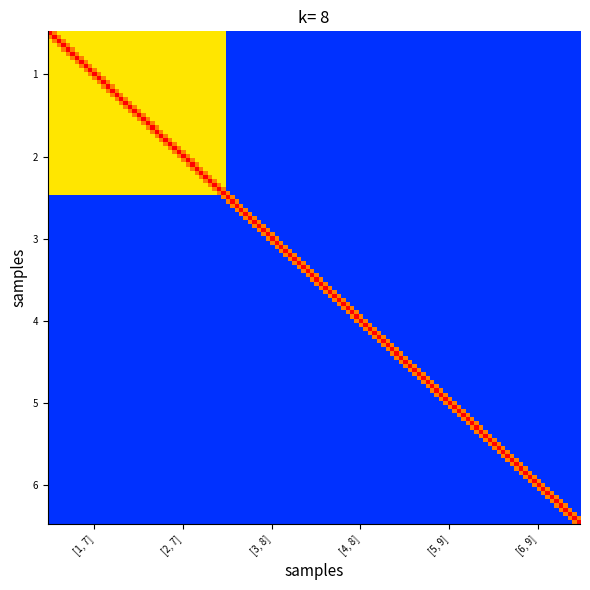

How many distinct data groups are displayed?

6